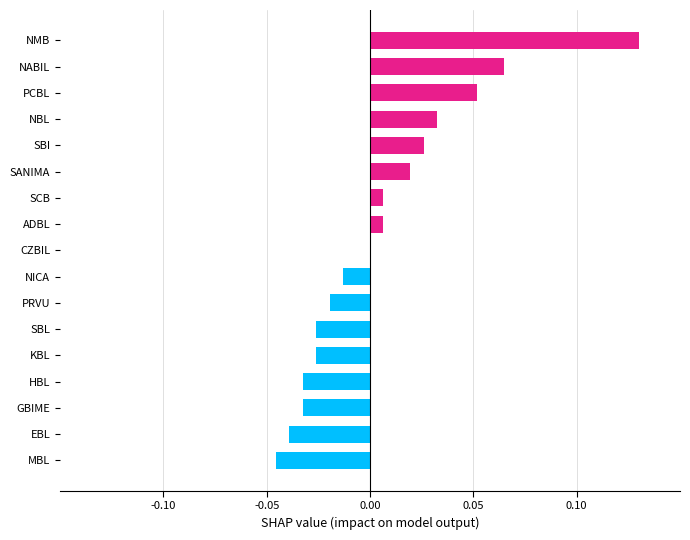

The value at CZBIL is -0.1. True or false?

False